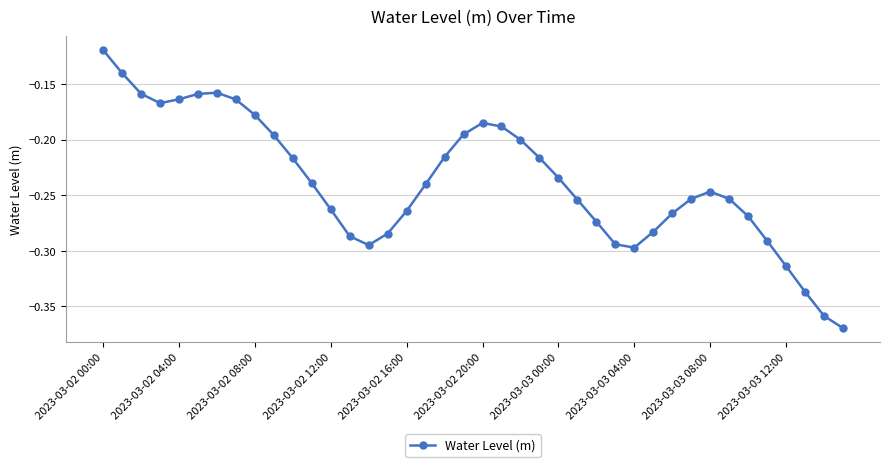

What is the sum of all values?

-9.5